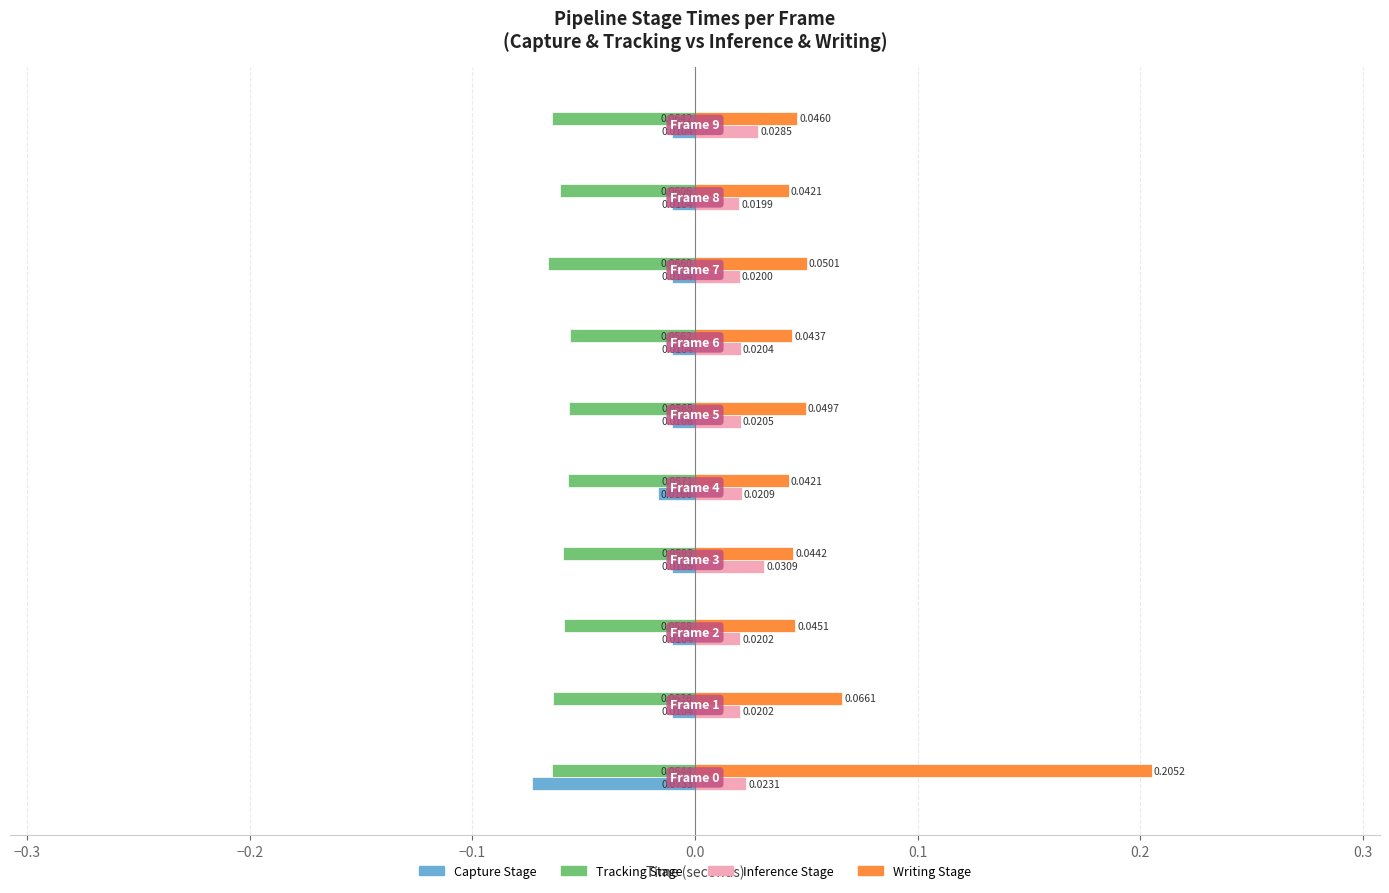

Which series has the largest range (max minus min)?

Writing Stage